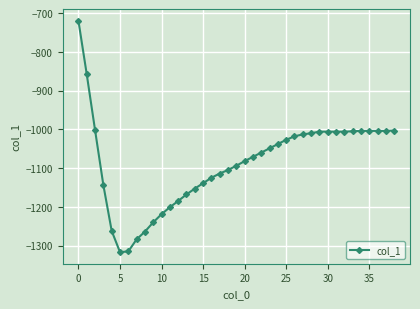

Does the chart display data point markers on the line(s)?

Yes